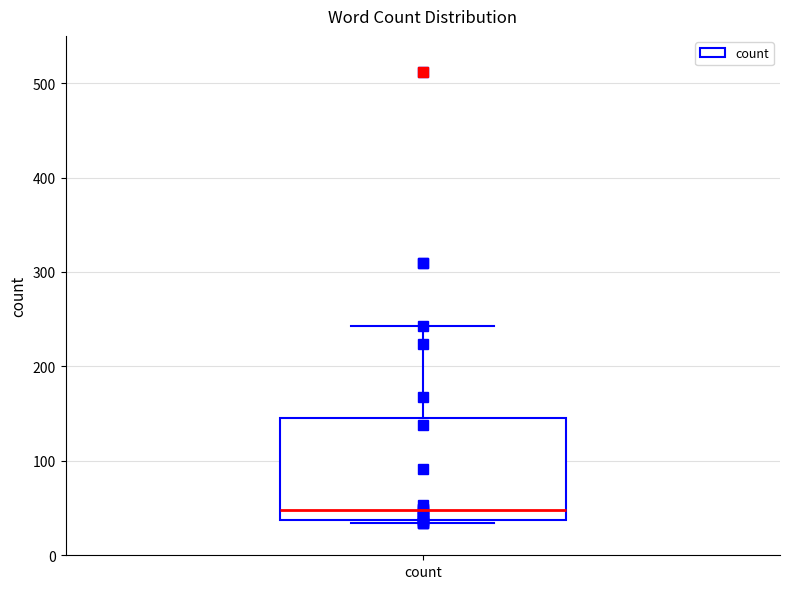

Where is the upper edge of the box for count on the y-axis? The values are not printed on the chart, so give them approximately, as read against the axis.

150